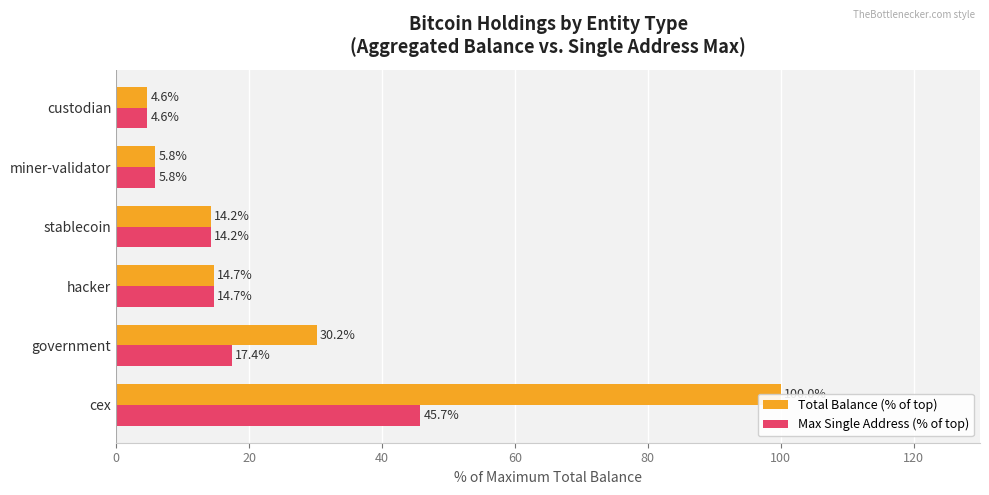

How many values in the Total Balance (% of top) series are below 14?

2